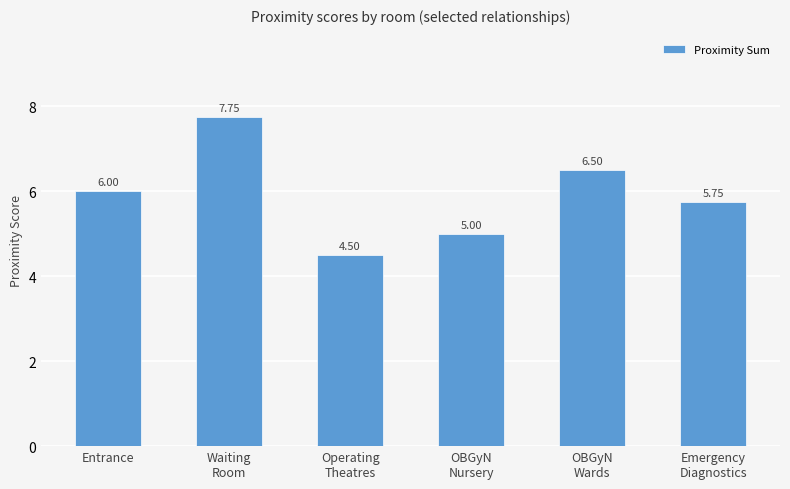

How many bars are there in total?

6